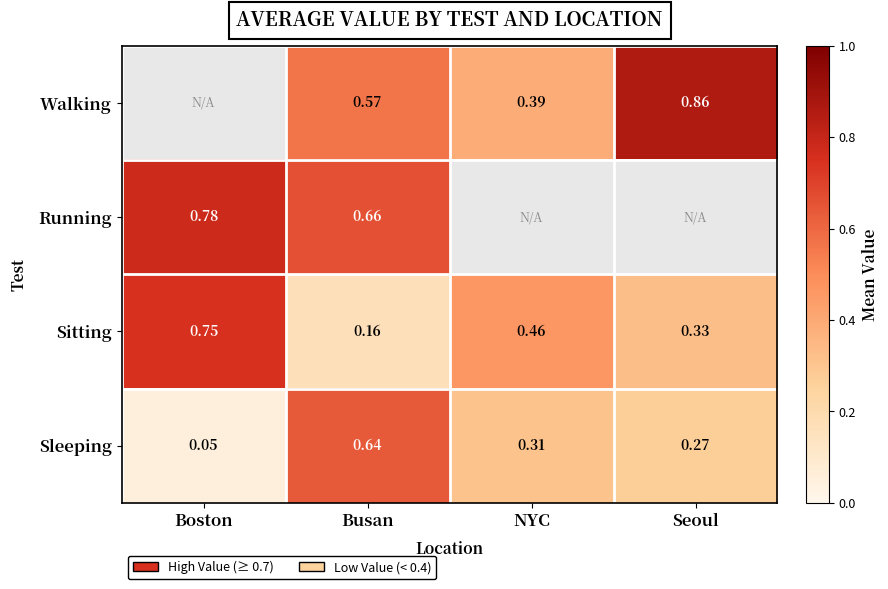

Rank the categories by Sitting value from lowest to highest.

Busan, Seoul, NYC, Boston